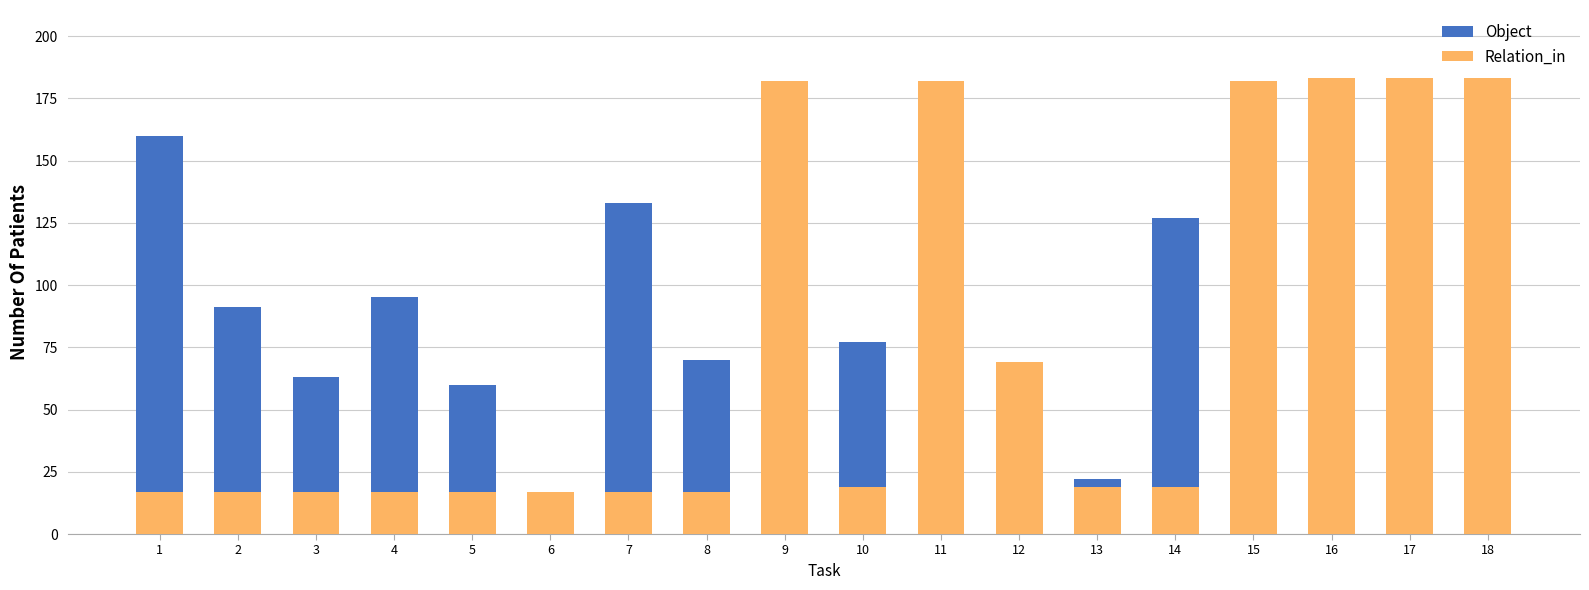

Between 8 and 5, which is larger?

8